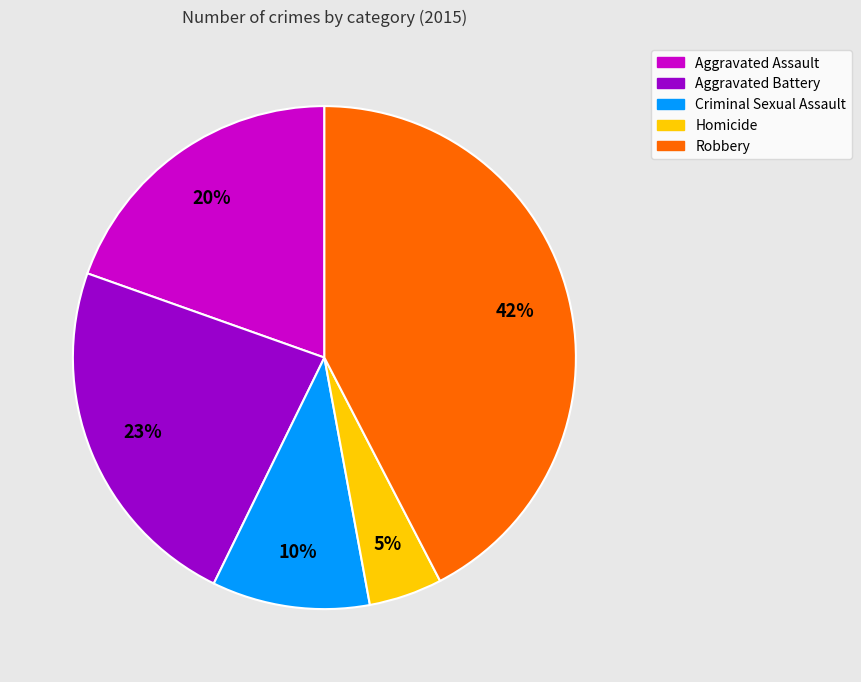

To the nearest percent, what portion does Aggravated Assault represent?

20%